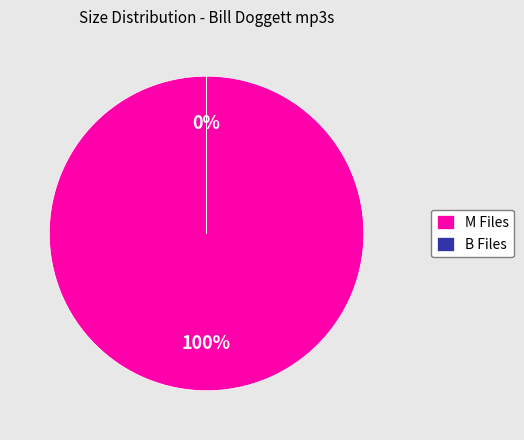

Is it true that 11 - How Could You is 15% of the pie?

False